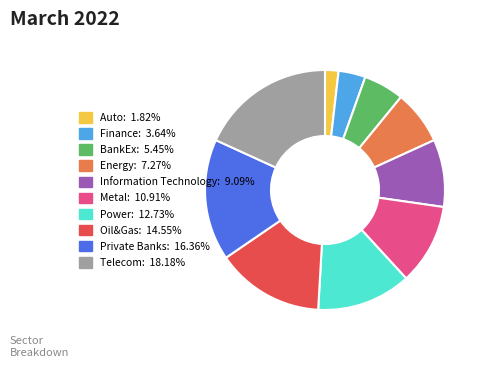

How many slices are in this pie chart?

10